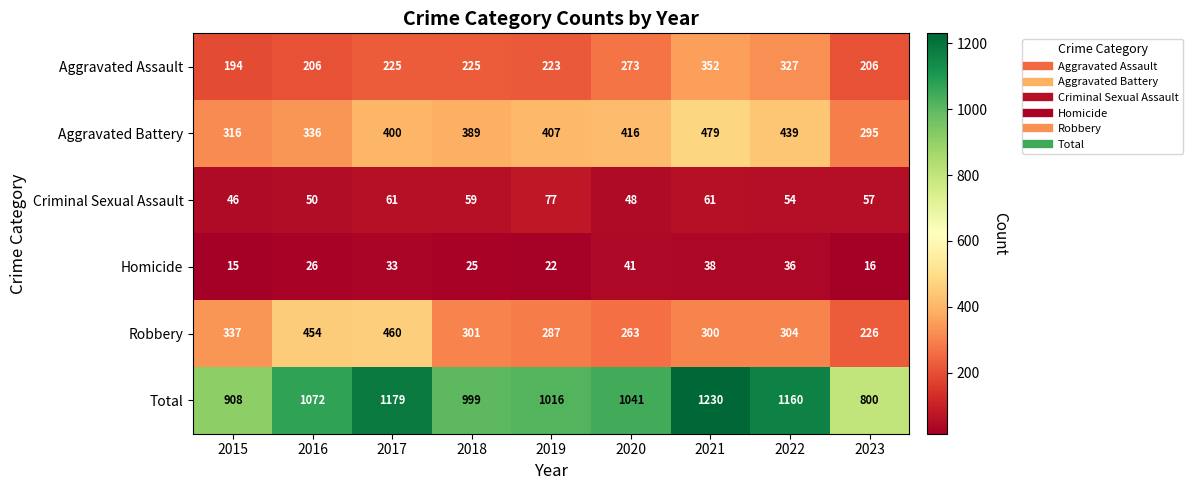

Is it true that Aggravated Battery equals 96 at 2016?

False